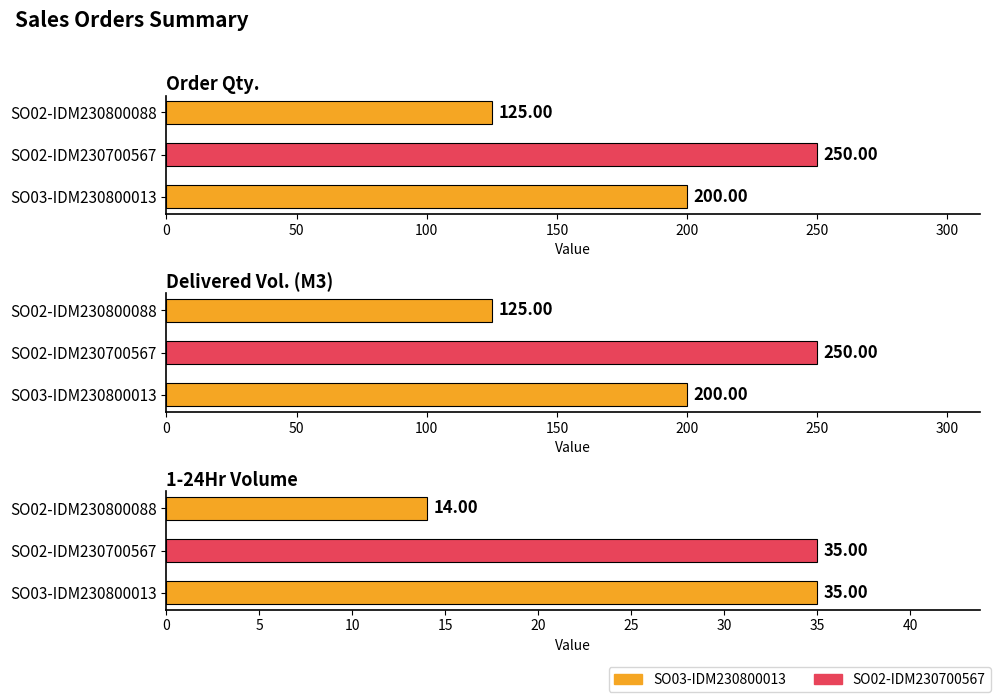

At how many categories does at least one series exceed 17?

3